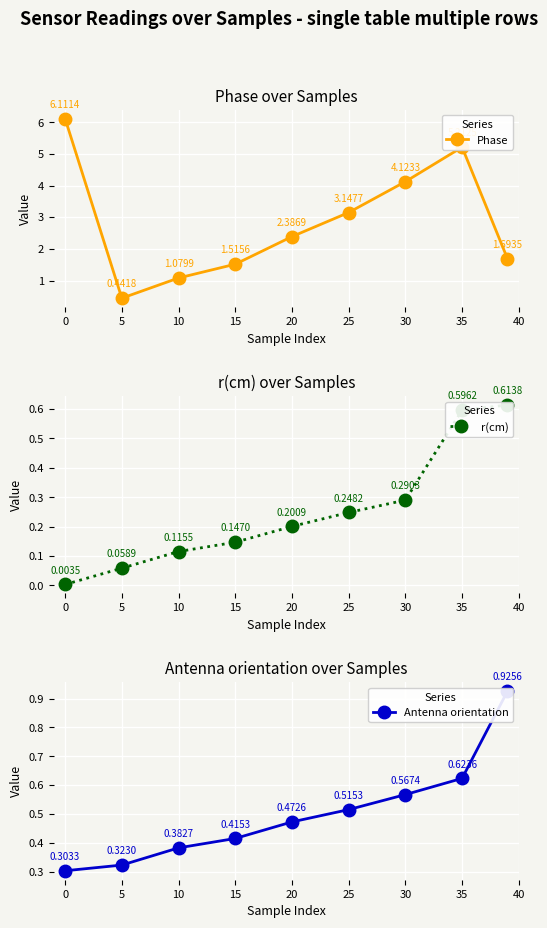

In Phase, how many points are higher than both neighbors (excluding endpoints)?

1